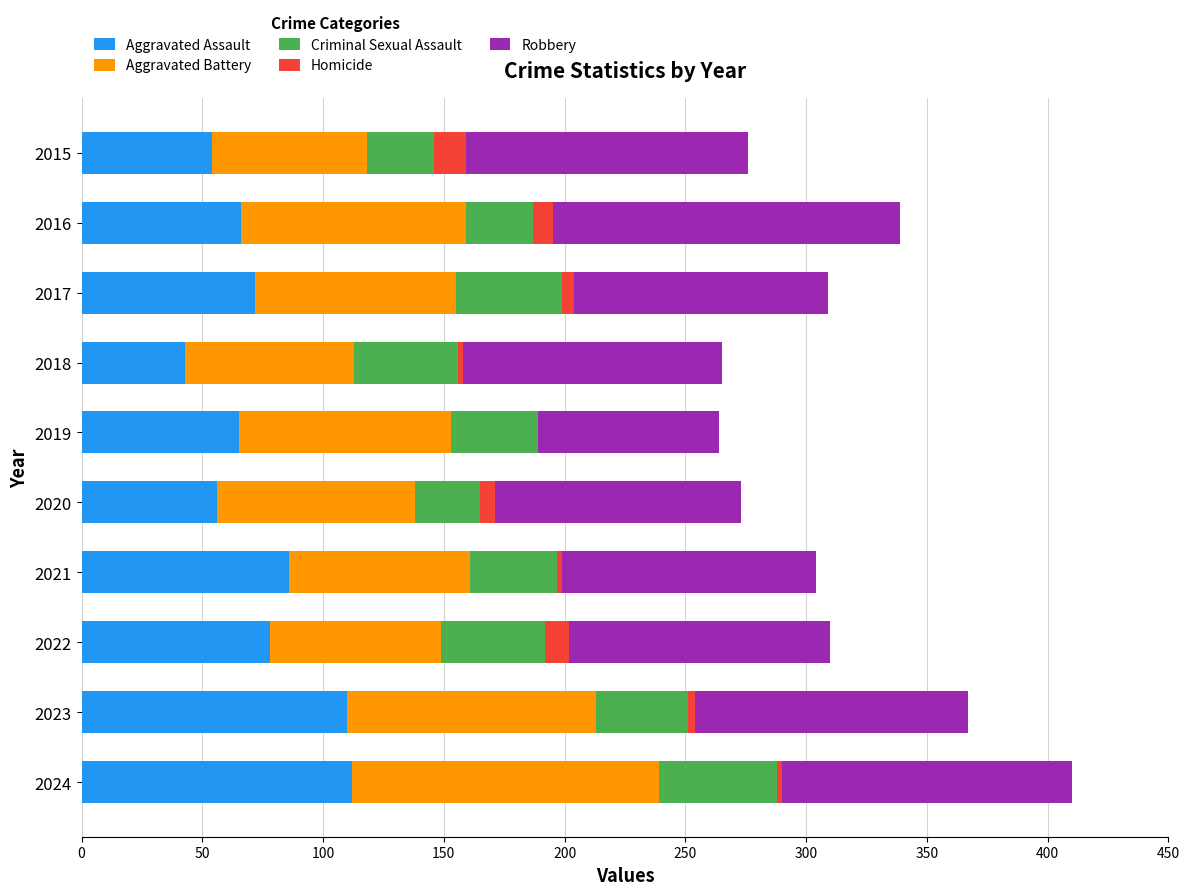

What is the highest value of the Aggravated Assault series?

112